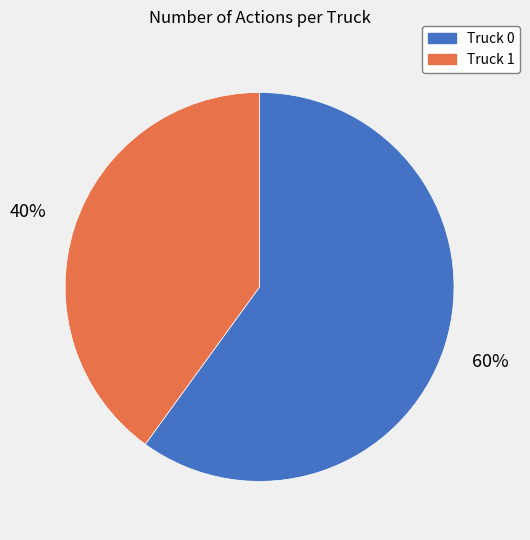

Between Truck 1 and Truck 0, which is larger?

Truck 0